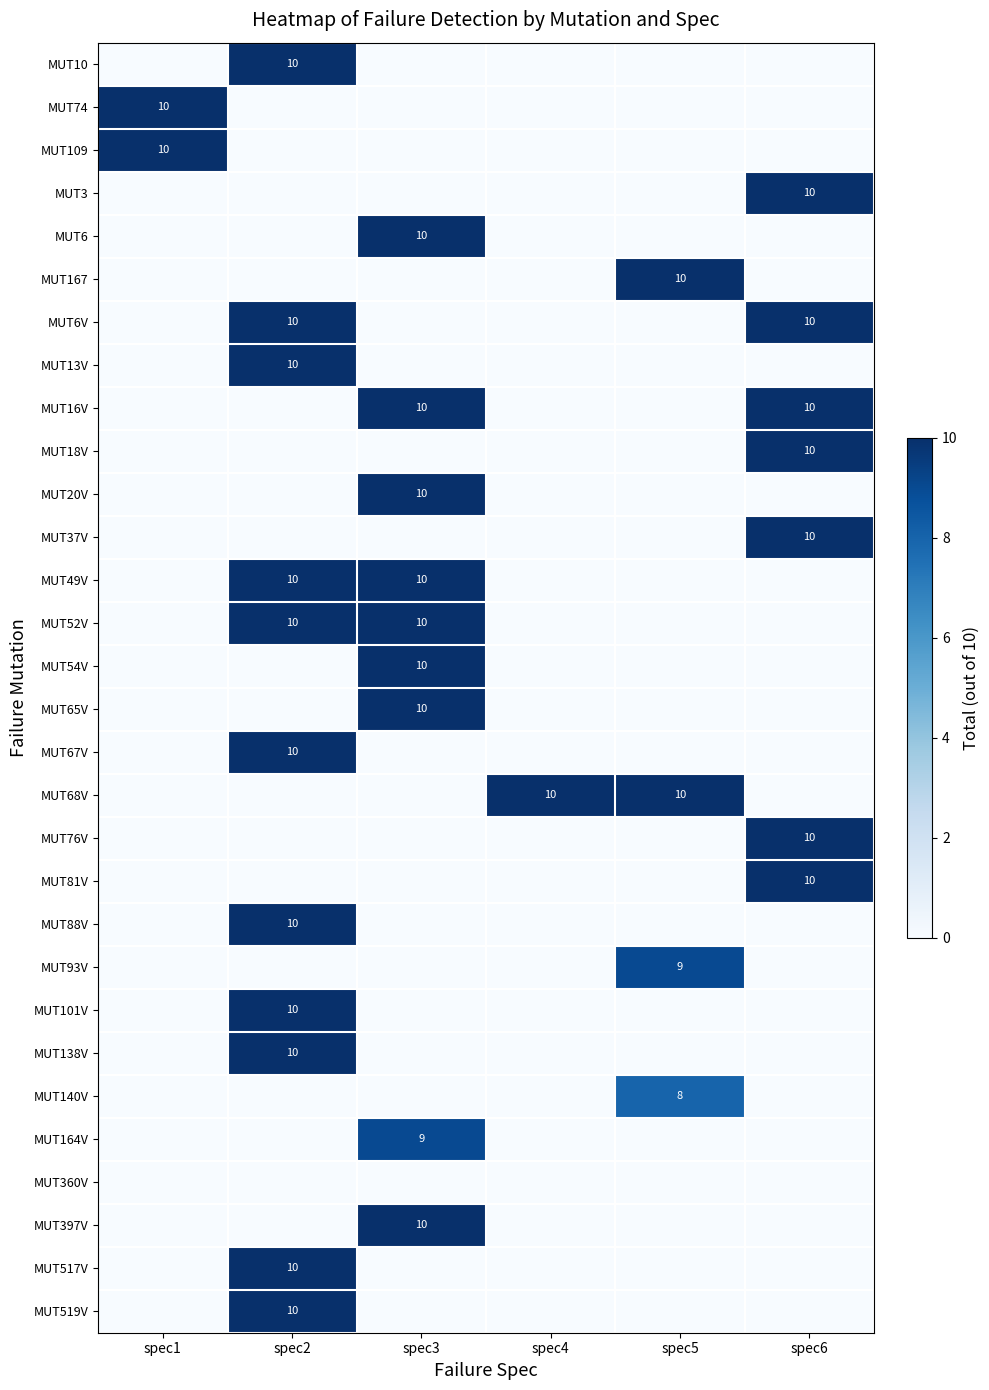

Is it true that MUT67V equals 10 at spec2?

True